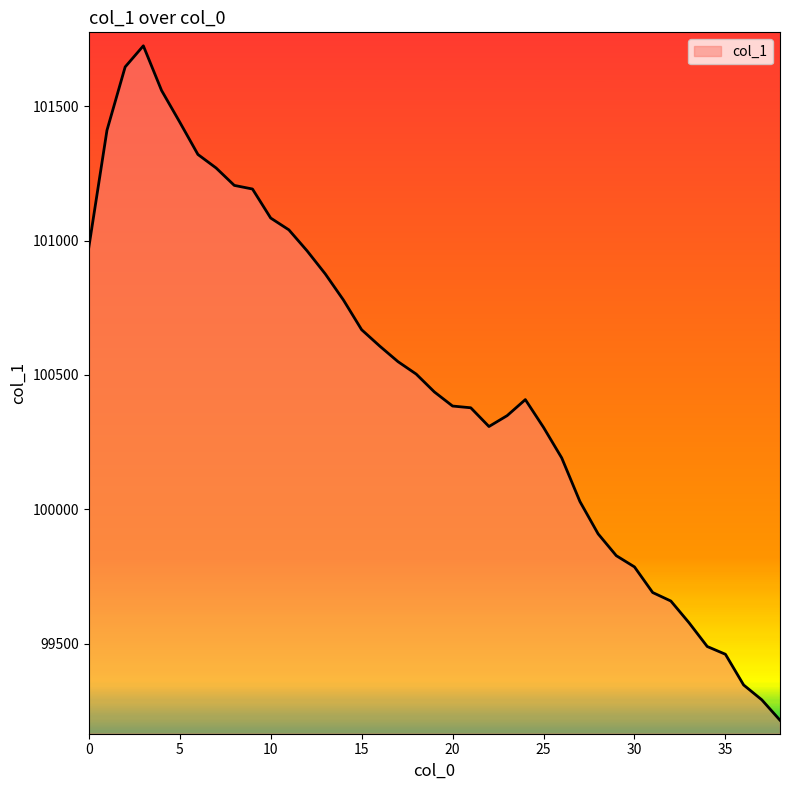

What is the difference between the maximum and minimum values?

2509.9